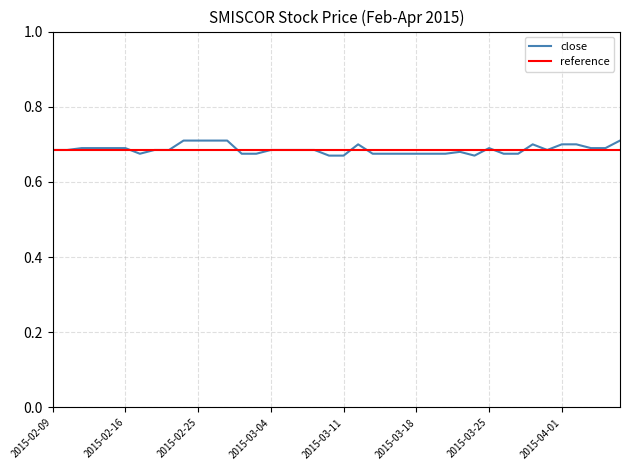

Does the chart have visible grid lines?

Yes